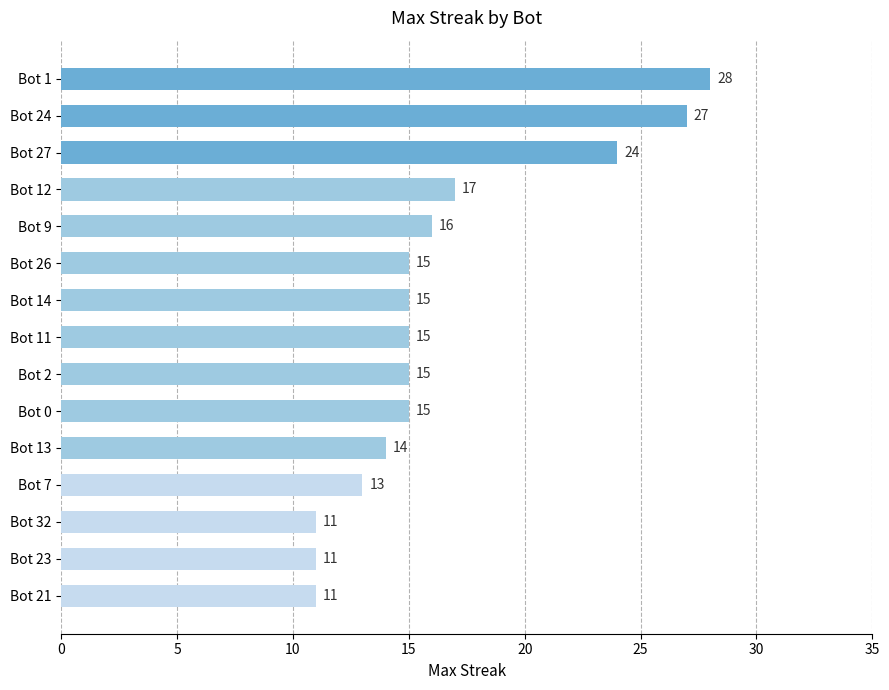

What is the label of the 15th bar from the bottom?

Bot 1